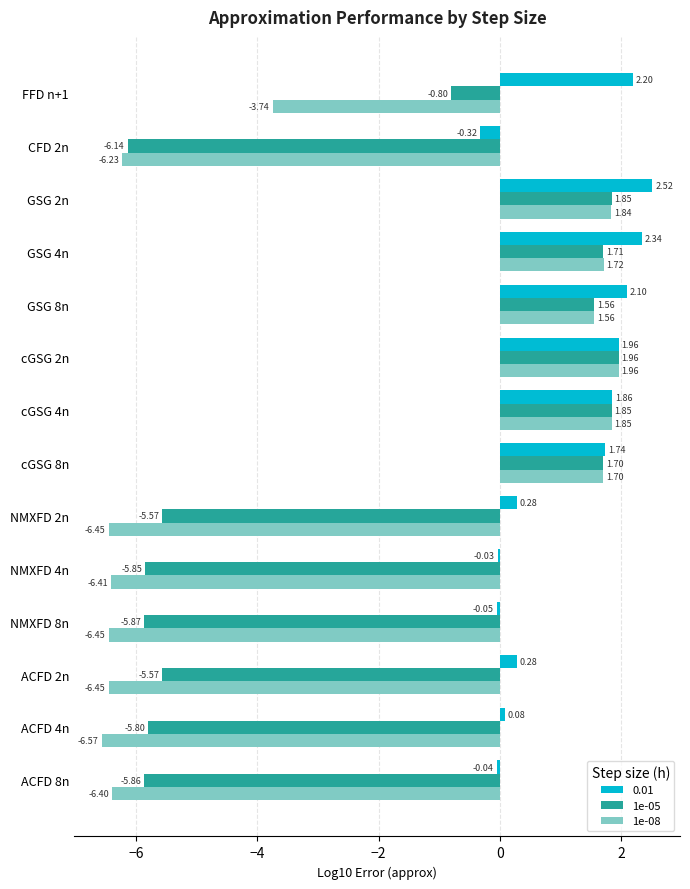

What is the spread (max minus min) of values at ACFD 8n?

6.4